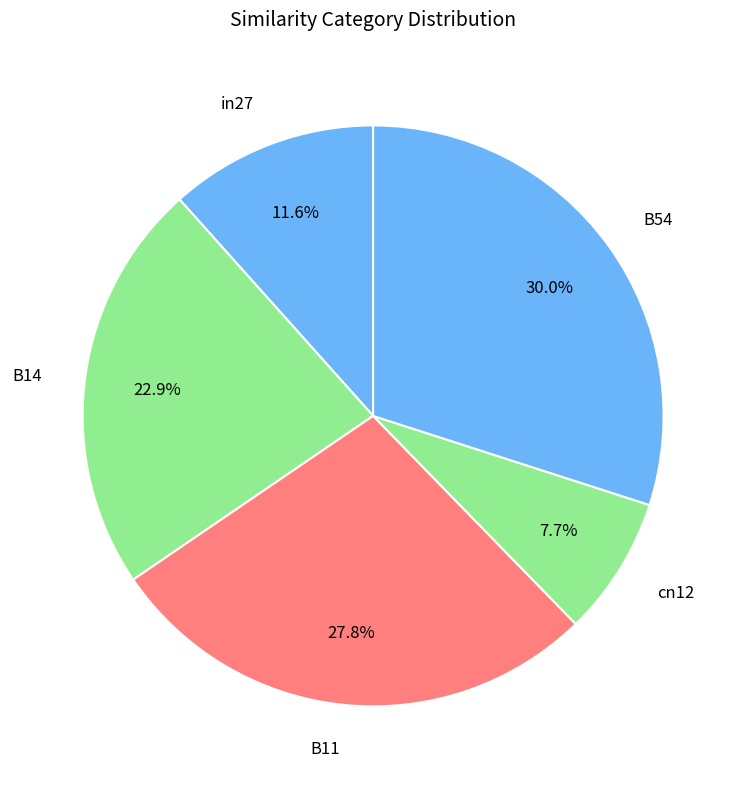

Is there a majority slice in this chart?

No